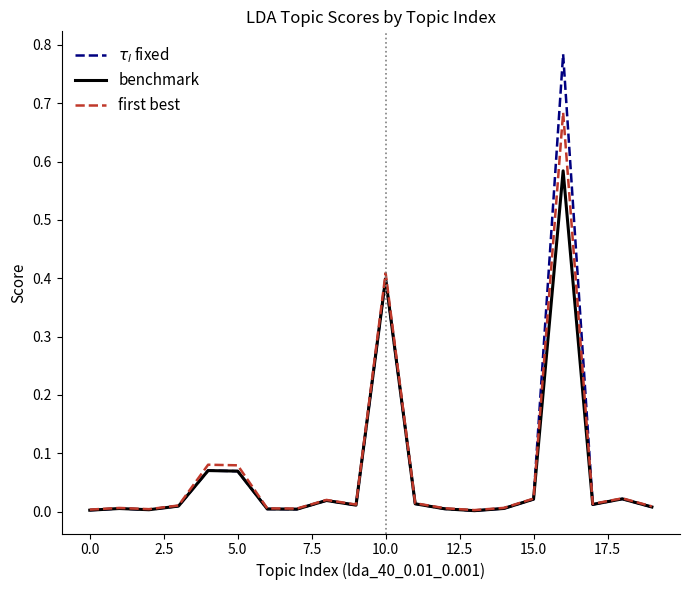

How many series are shown in this chart?

3